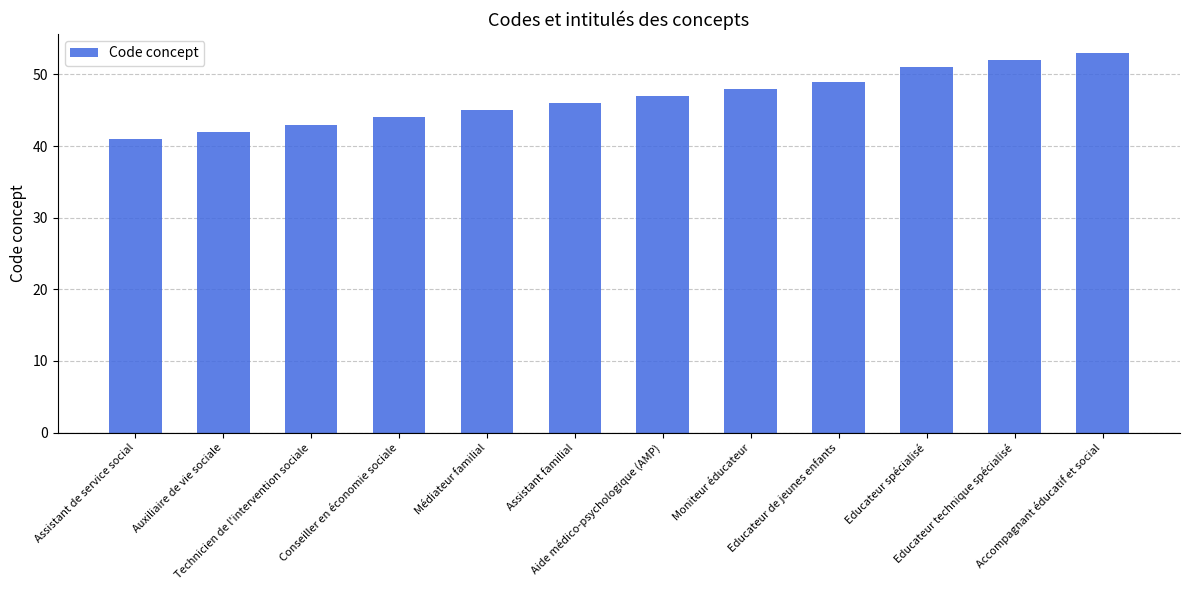

What is the sum of all values?

561